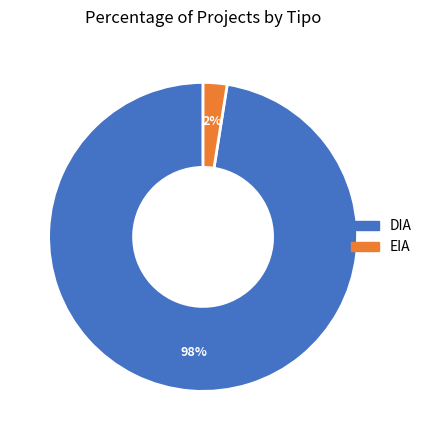

Between EIA and DIA, which is larger?

DIA